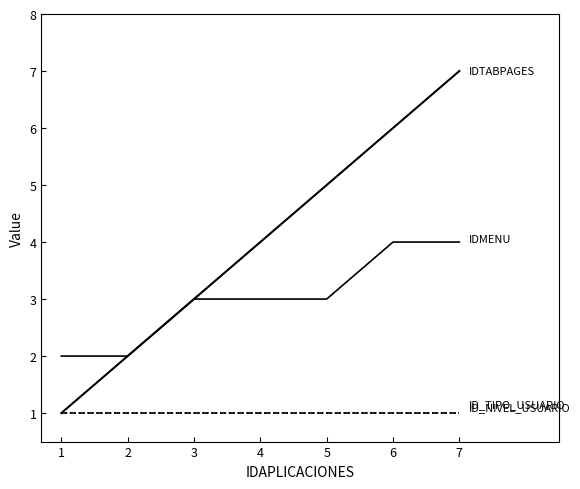

Reading left to right, what are all the values shown in this chart?

IDTABPAGES: 1=1	2=2	3=3	4=4	5=5	6=6	7=7
IDMENU: 1=2	2=2	3=3	4=3	5=3	6=4	7=4
ID_NIVEL_USUARIO: 1=1	2=1	3=1	4=1	5=1	6=1	7=1
ID_TIPO_USUARIO: 1=1	2=1	3=1	4=1	5=1	6=1	7=1